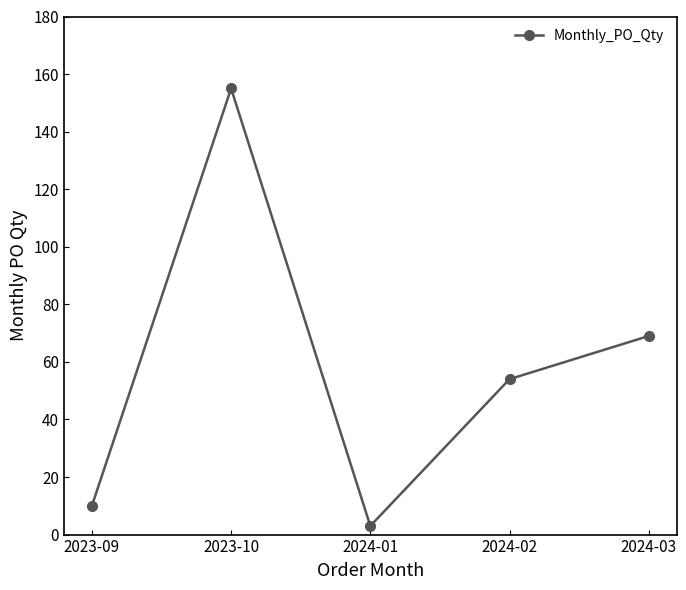

Reading right to left, what are all the values shown in this chart?

2024-03=69	2024-02=54	2024-01=3	2023-10=155	2023-09=10